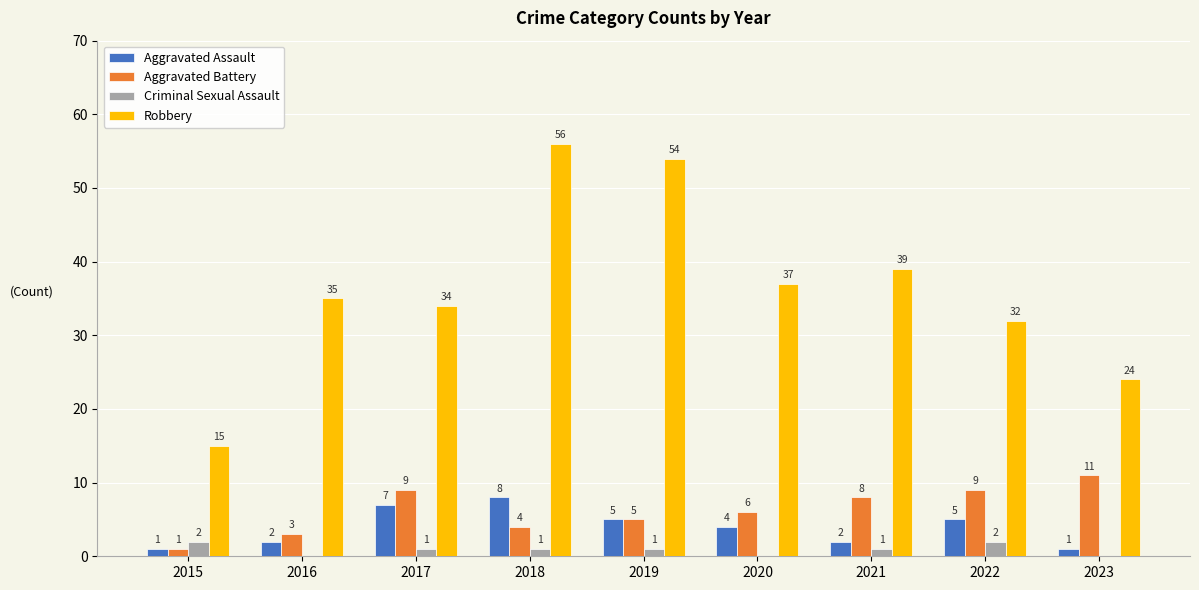

Between 2016 and 2018, which series saw the biggest shift?

Robbery